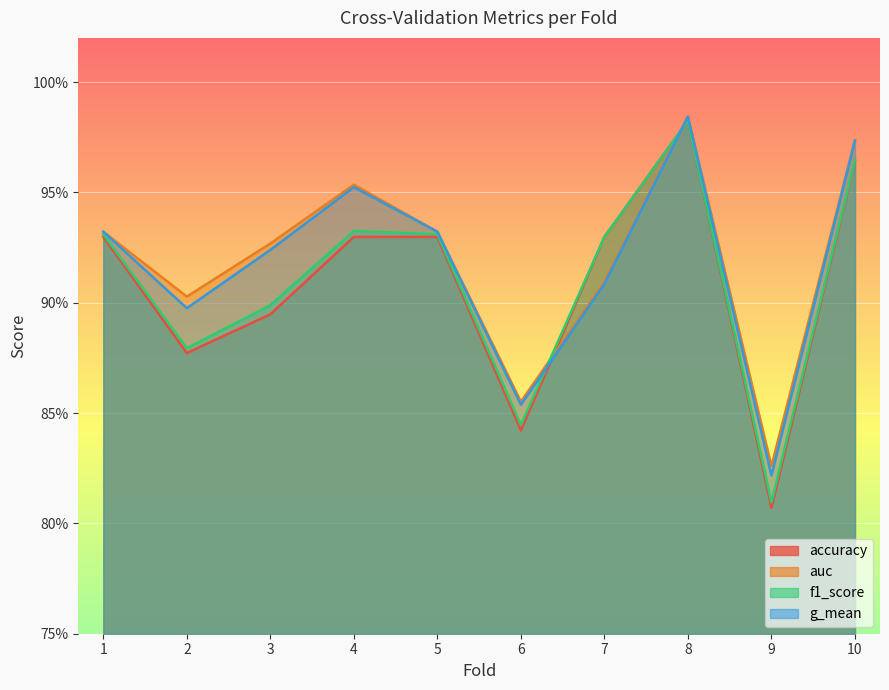

In f1_score, how many points are lower than both neighbors (excluding endpoints)?

3